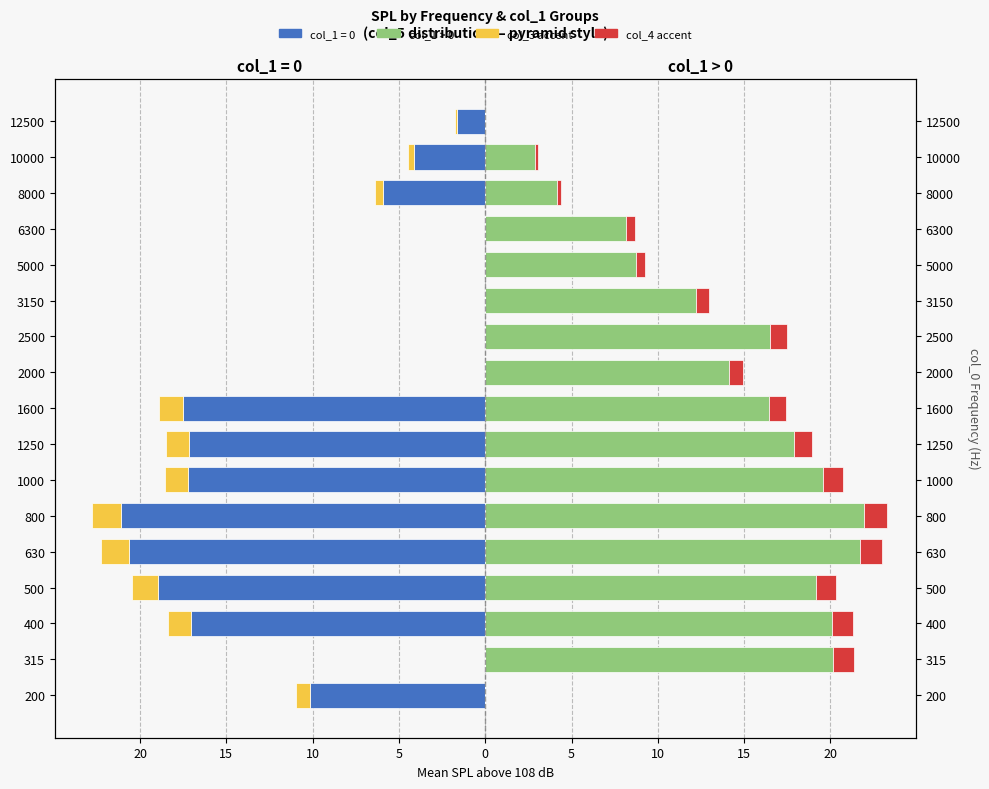

Are the bars horizontal?

Yes